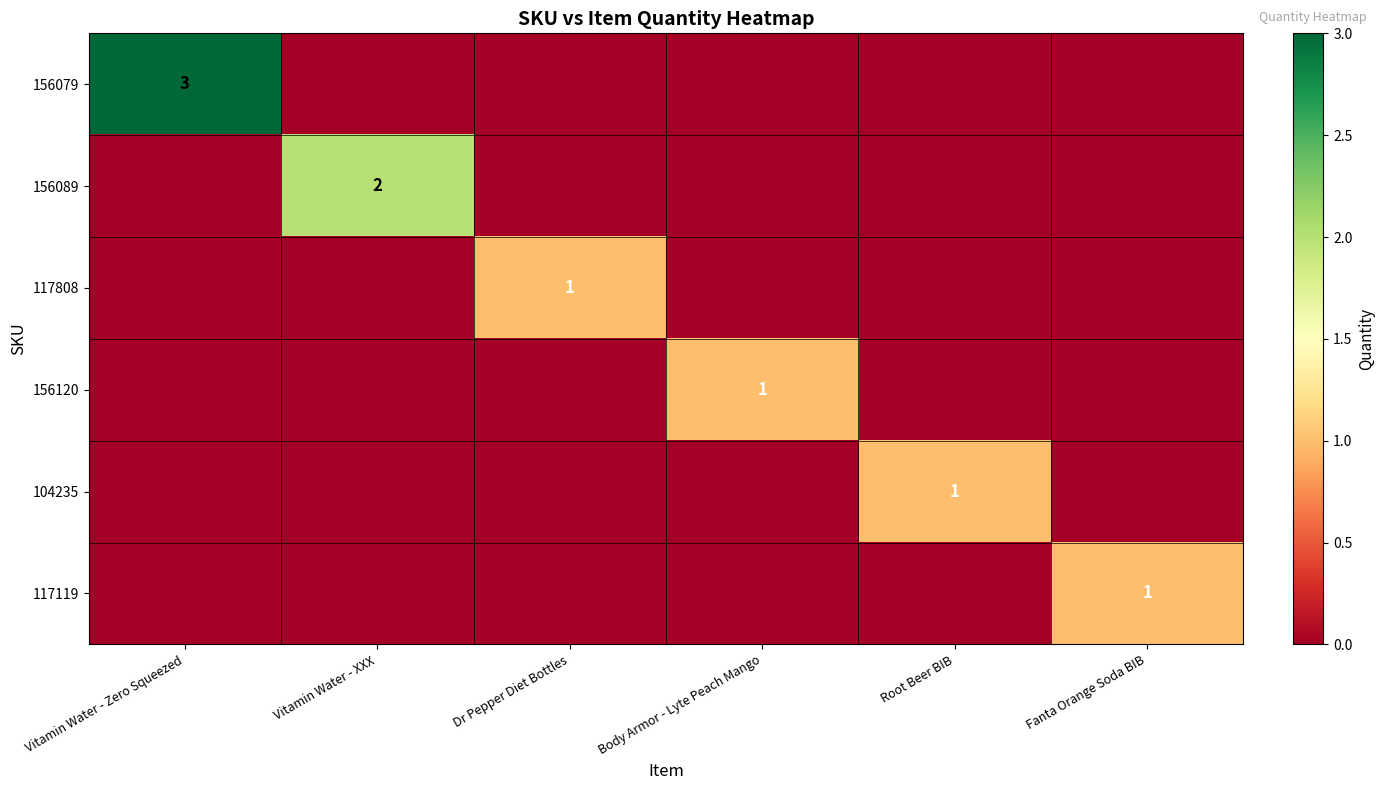

The value of 156089 at Vitamin Water - XXX is 1. True or false?

False